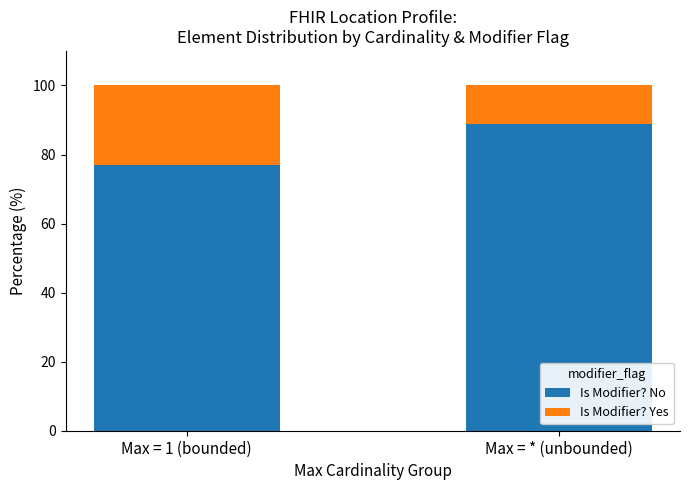

Reading left to right, list the values for the Is Modifier? No series.

Max = 1 (bounded)=76.9	Max = * (unbounded)=88.9